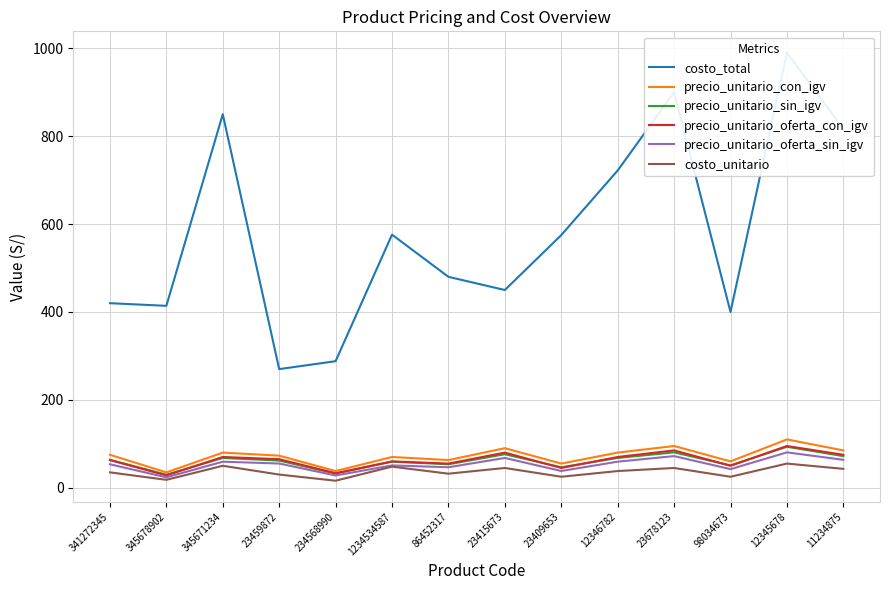

Which series changed the most between 23409653 and 11234875?

costo_total